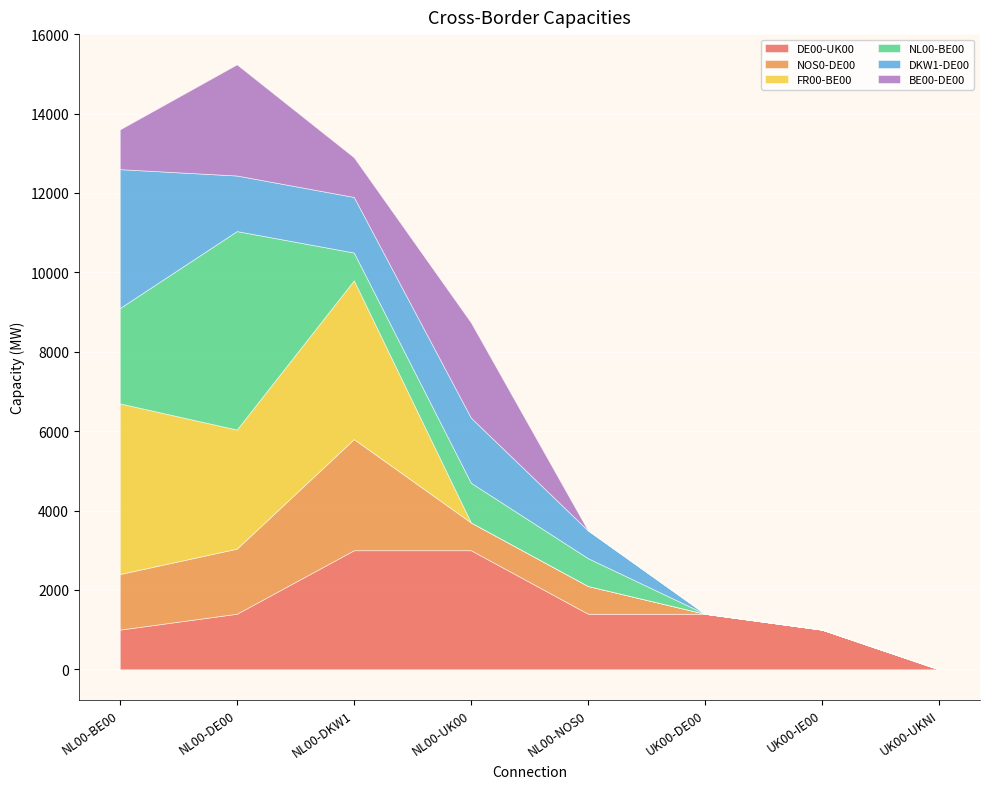

Between NL00-BE00 and UK00-UKNI, which series saw the biggest shift?

FR00-BE00